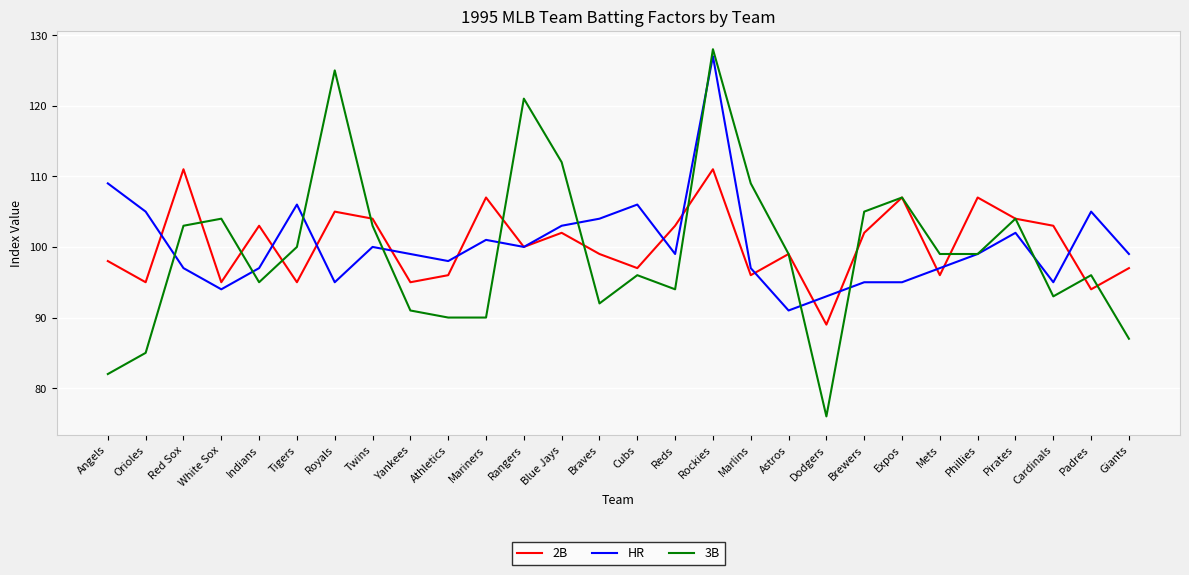

What position from the left is Phillies?

24